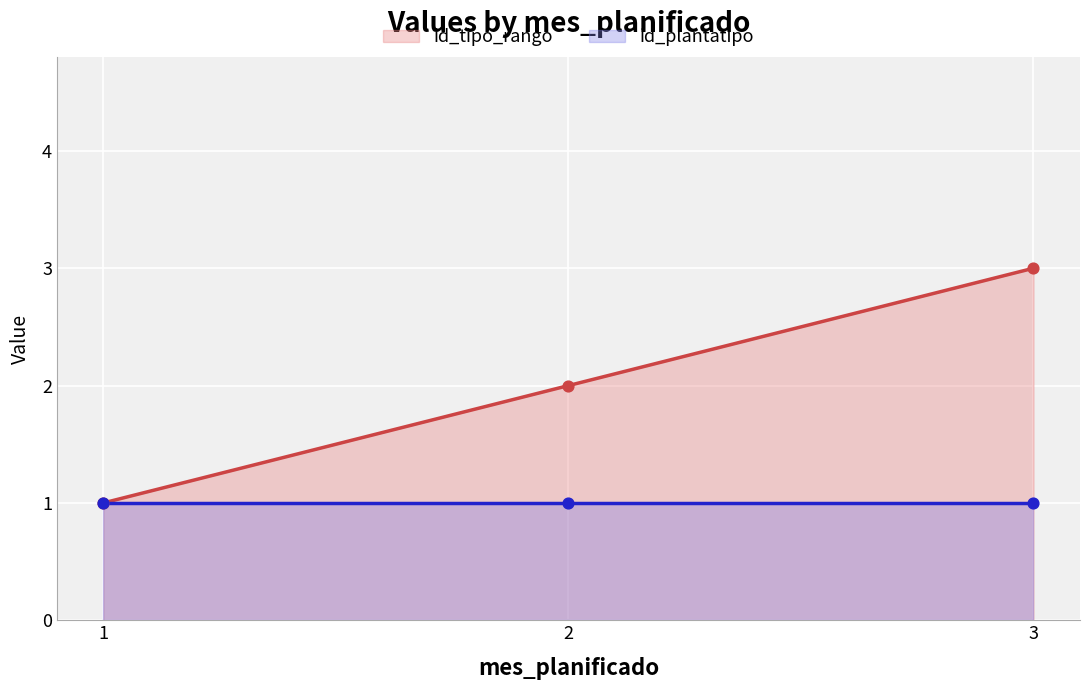

What is the change in value from 2 to 3?

+1